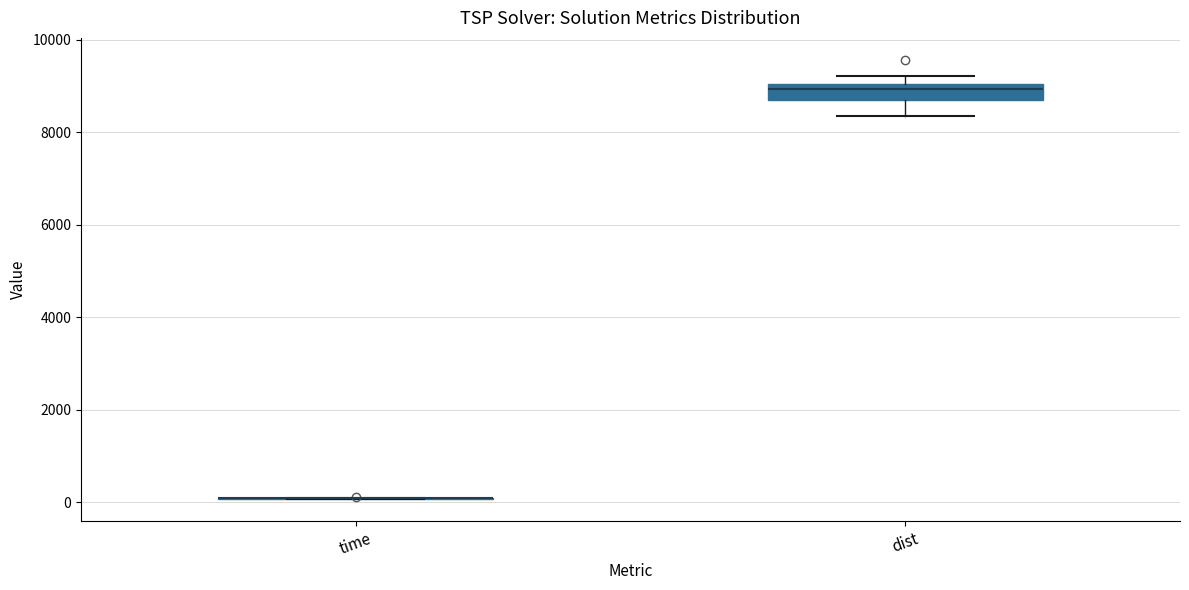

Reading left to right, read every box against the y-axis: the position of its median line, the range the box covers, and the ends of its whiskers. The values are not printed on the chart, so give them approximately, as read against the axis.

time: box collapsed to a line at 0, whiskers 0 to 0
dist: median 9000 (just below the box's upper edge), box 8800 to 9000, whiskers 8400 to 9200